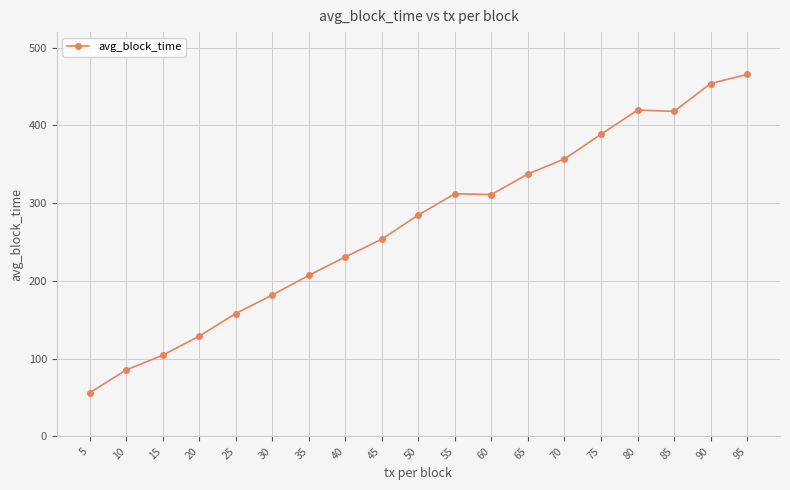

True or false: the data has more than 0 interior local peaks.

True